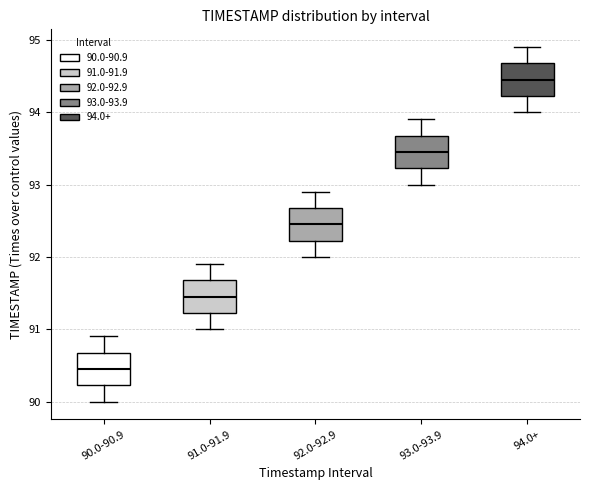

Which box's median line is the highest?

94.0+